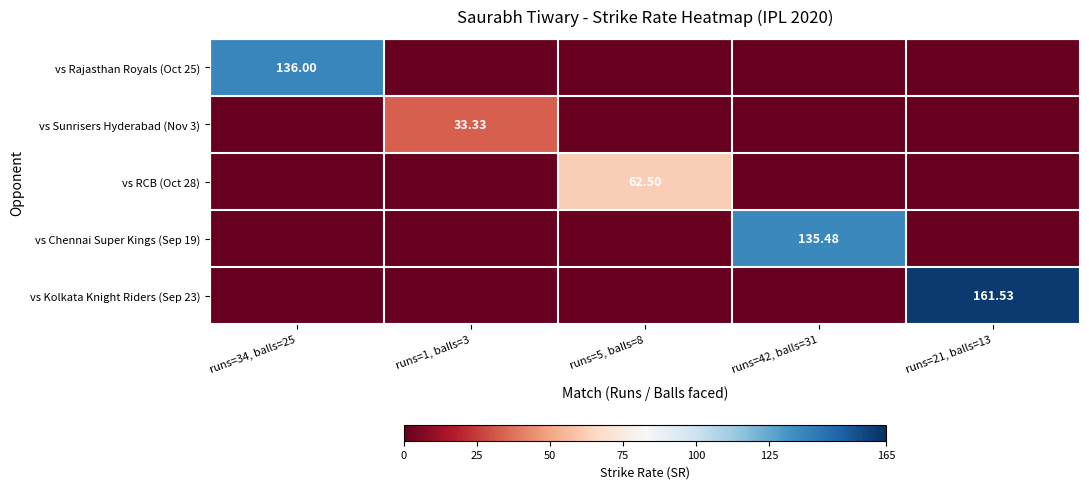

Which series has the largest range (max minus min)?

vs Kolkata Knight Riders (Sep 23)